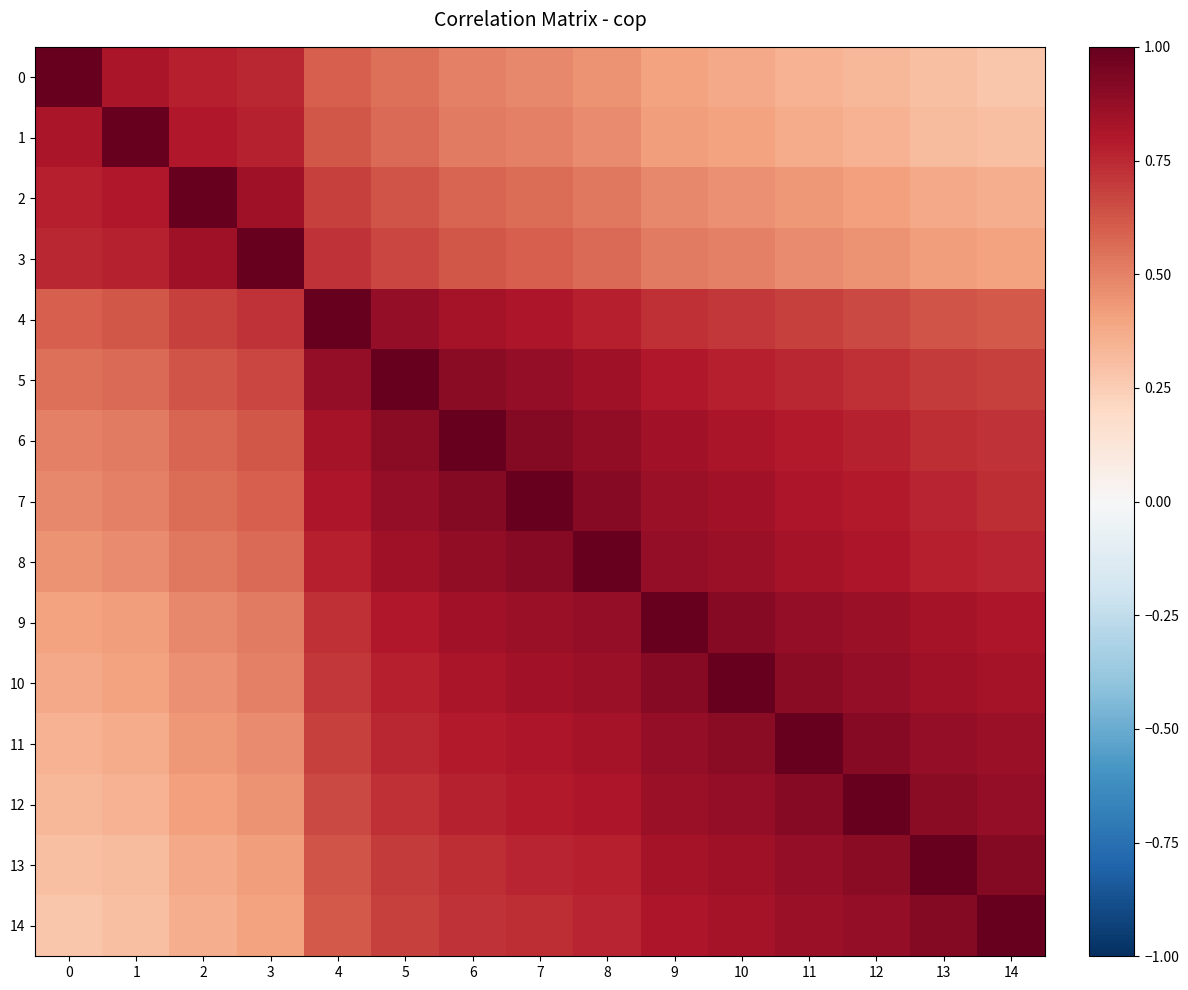

Which series changed the most between 5 and 14?

5